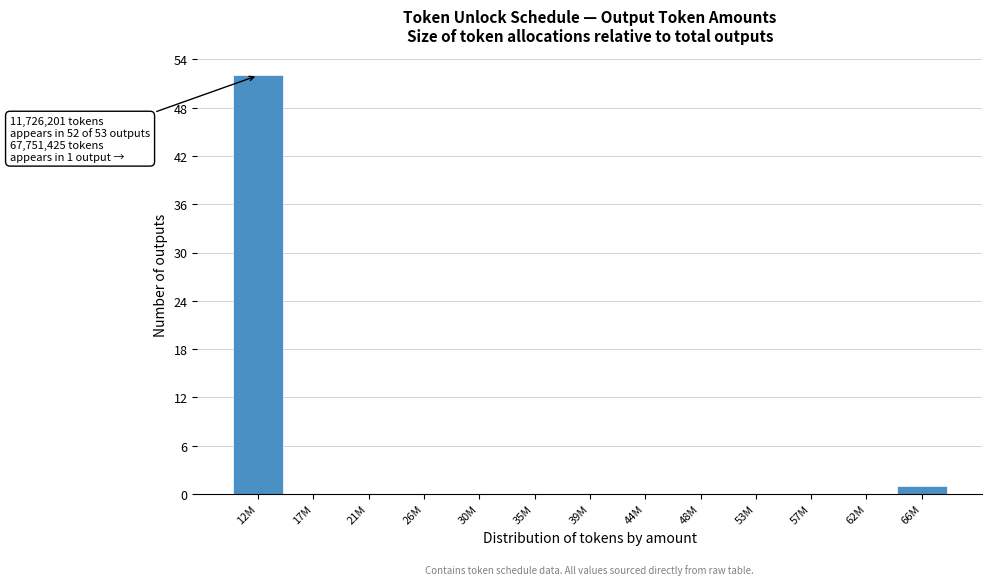

Reading right to left, transcribe all the data shown in this chart.

66M=1	62M=0	57M=0	53M=0	48M=0	44M=0	39M=0	35M=0	30M=0	26M=0	21M=0	17M=0	12M=52